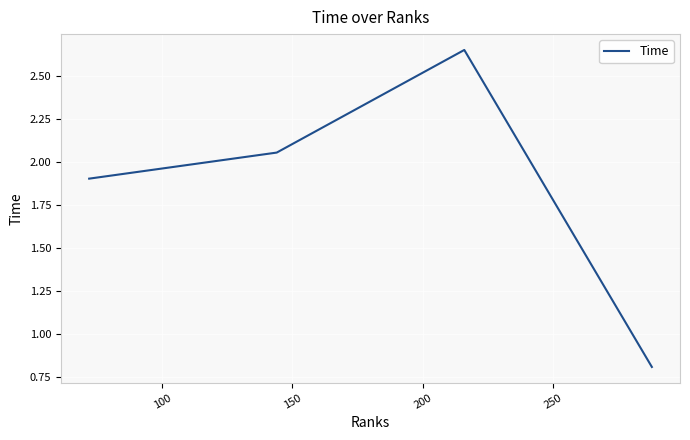

What is the smallest value displayed?

0.8